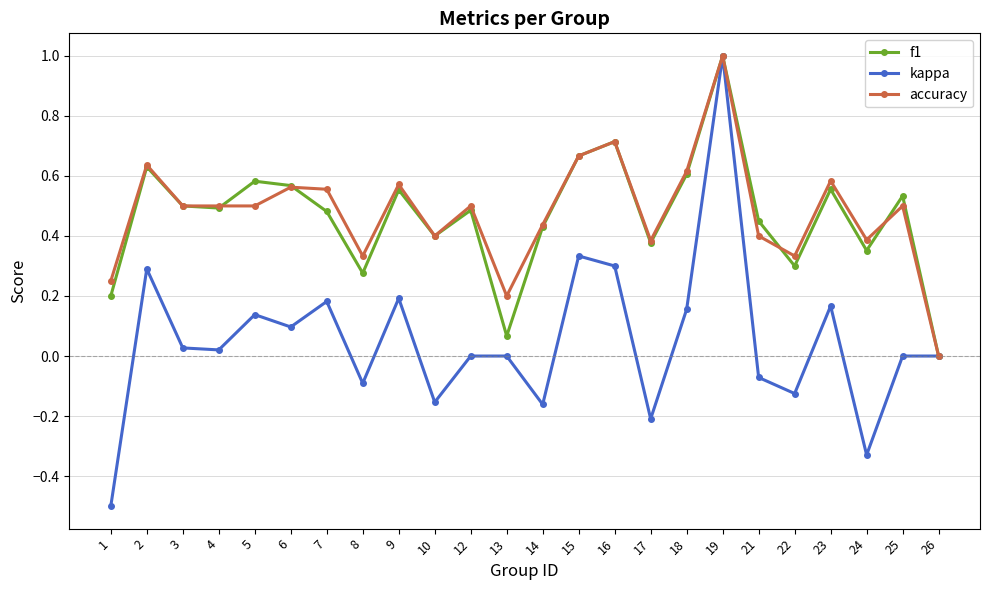

Which series changed the most between 8 and 16?

f1